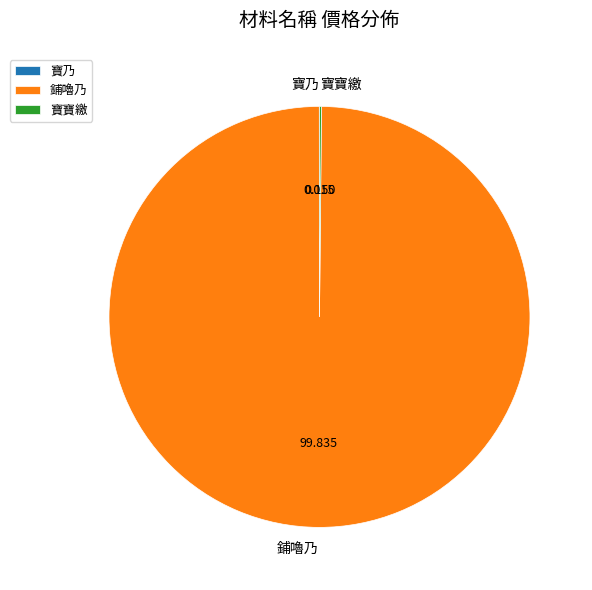

What is the largest slice in the pie chart?

鋪嚕乃